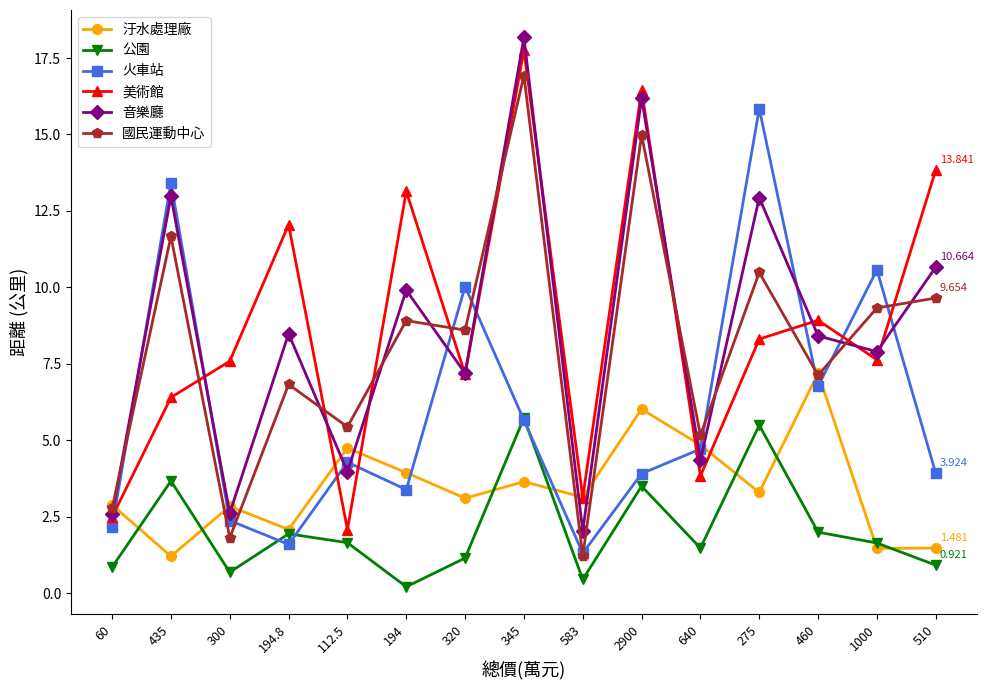

Between which two adjacent categories do 公園 and 汙水處理廠 first intersect?

60 and 435